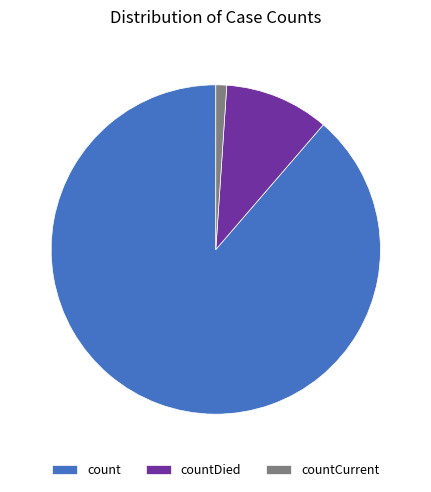

Approximately how many times larger is the value at count compared to countDied?

8.6